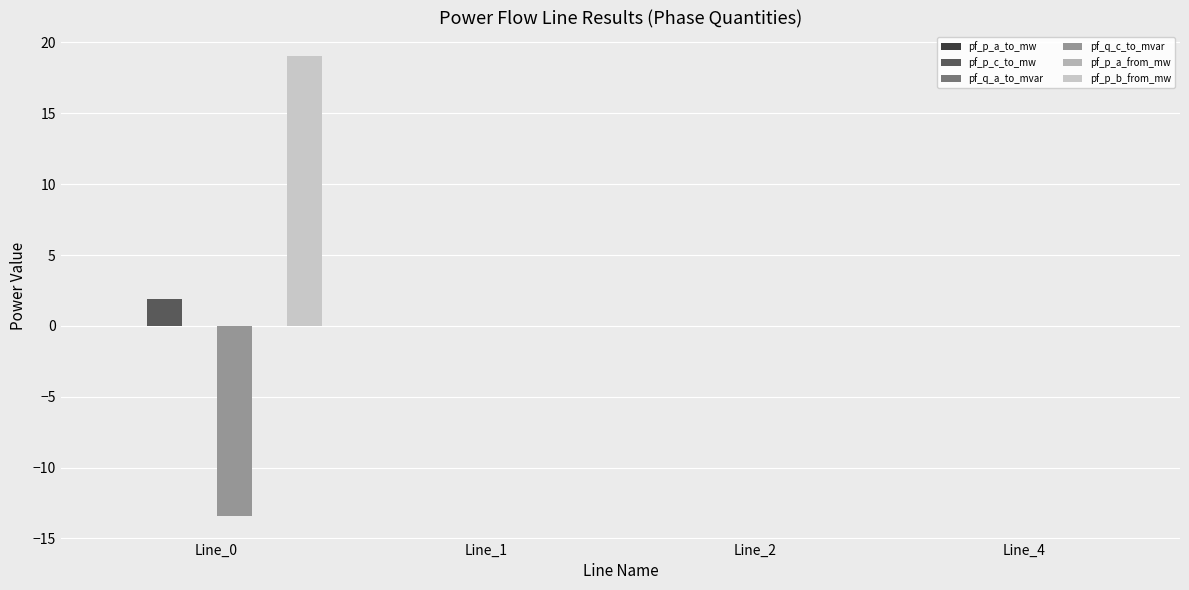

Between Line_0 and Line_2, which series saw the biggest shift?

pf_p_b_from_mw